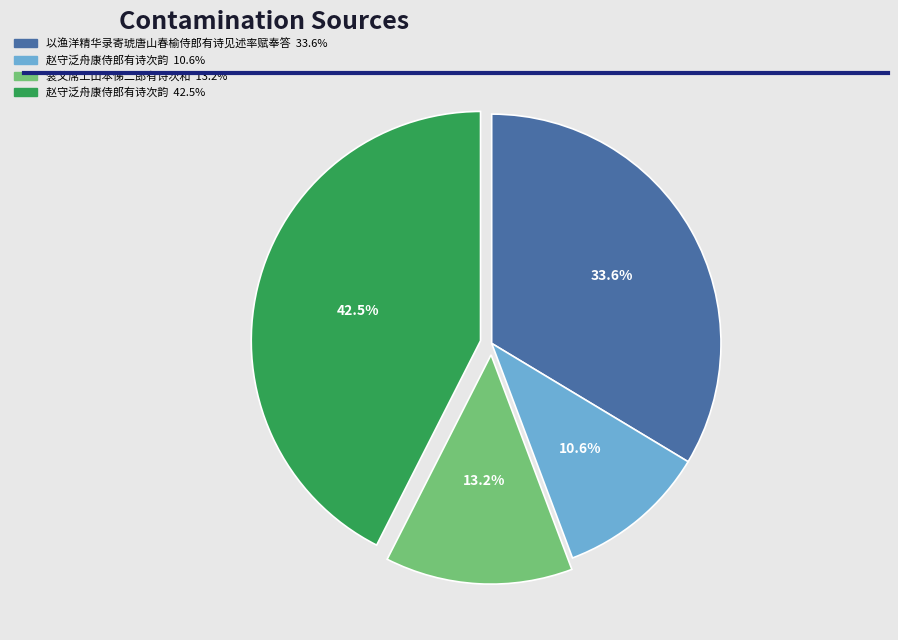

Is there a majority slice in this chart?

No